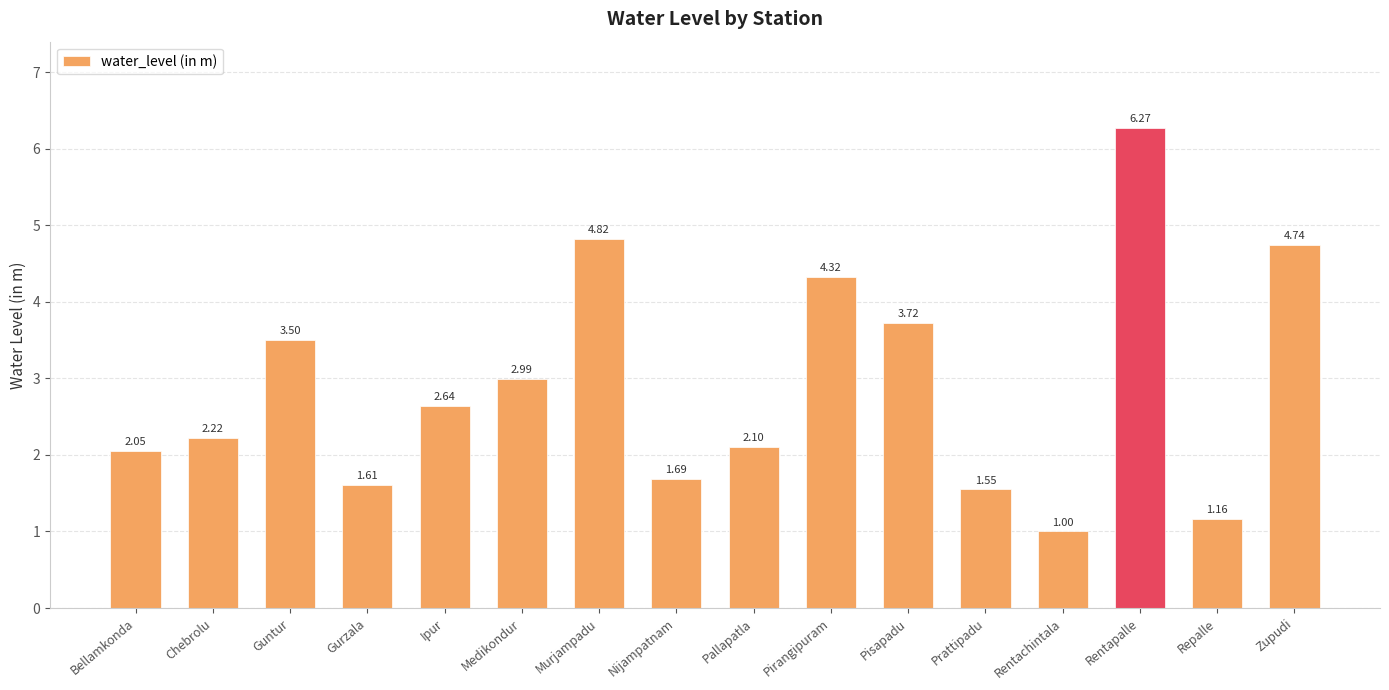

What position from the left is Bellamkonda?

1